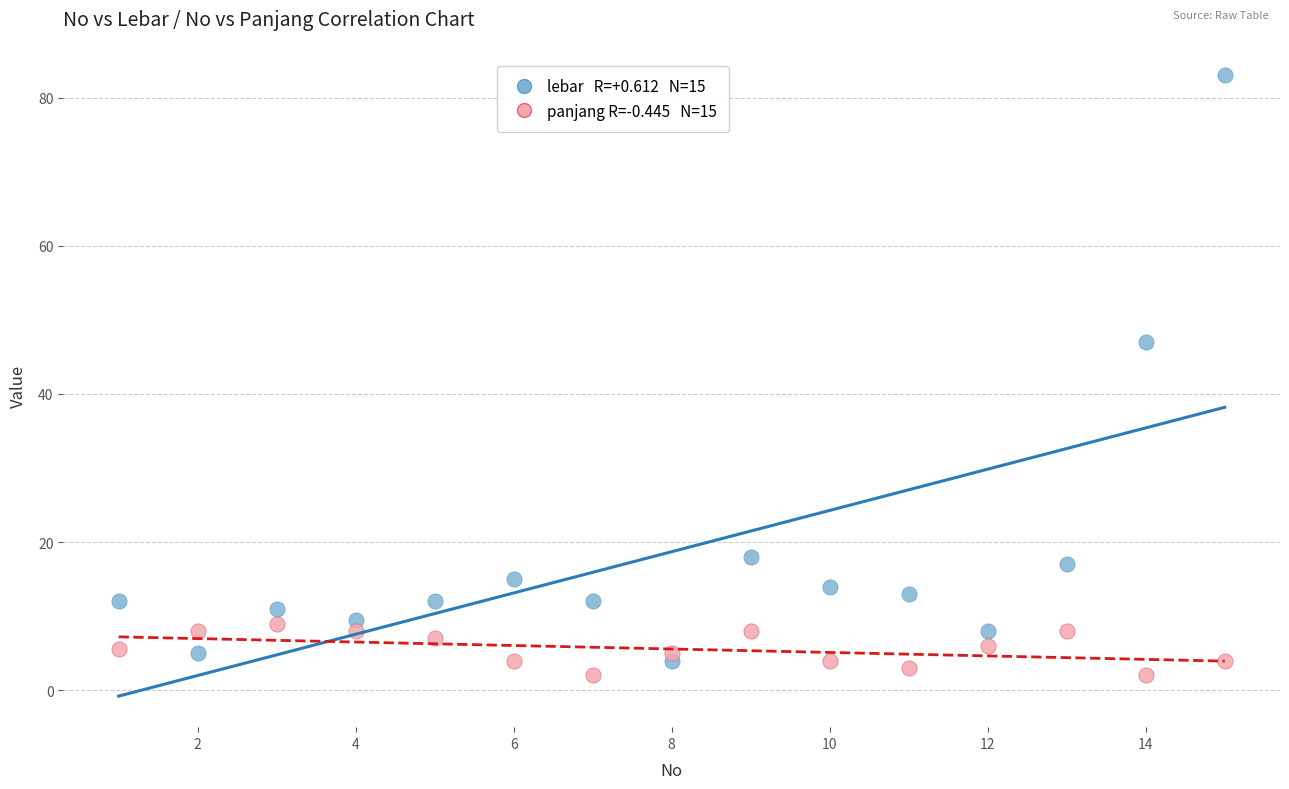

Across all series, what Y value is closest to 42?

47.0